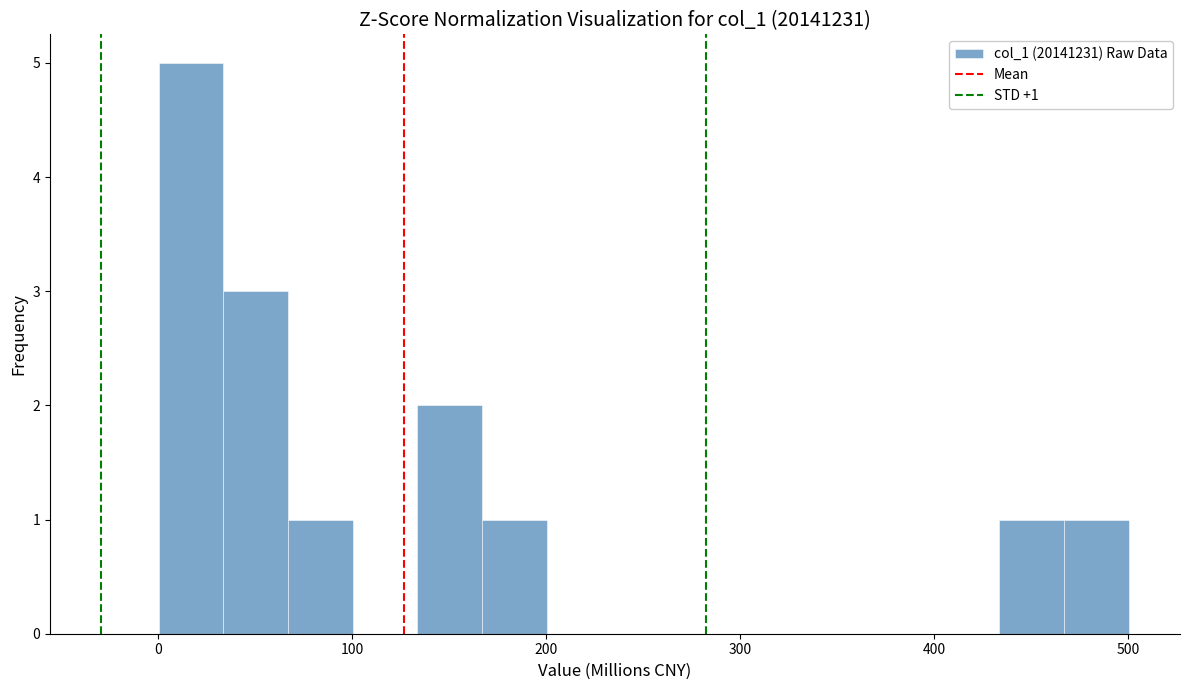

Read against the x-axis, roughly where is the centre of the tallest bar?

20